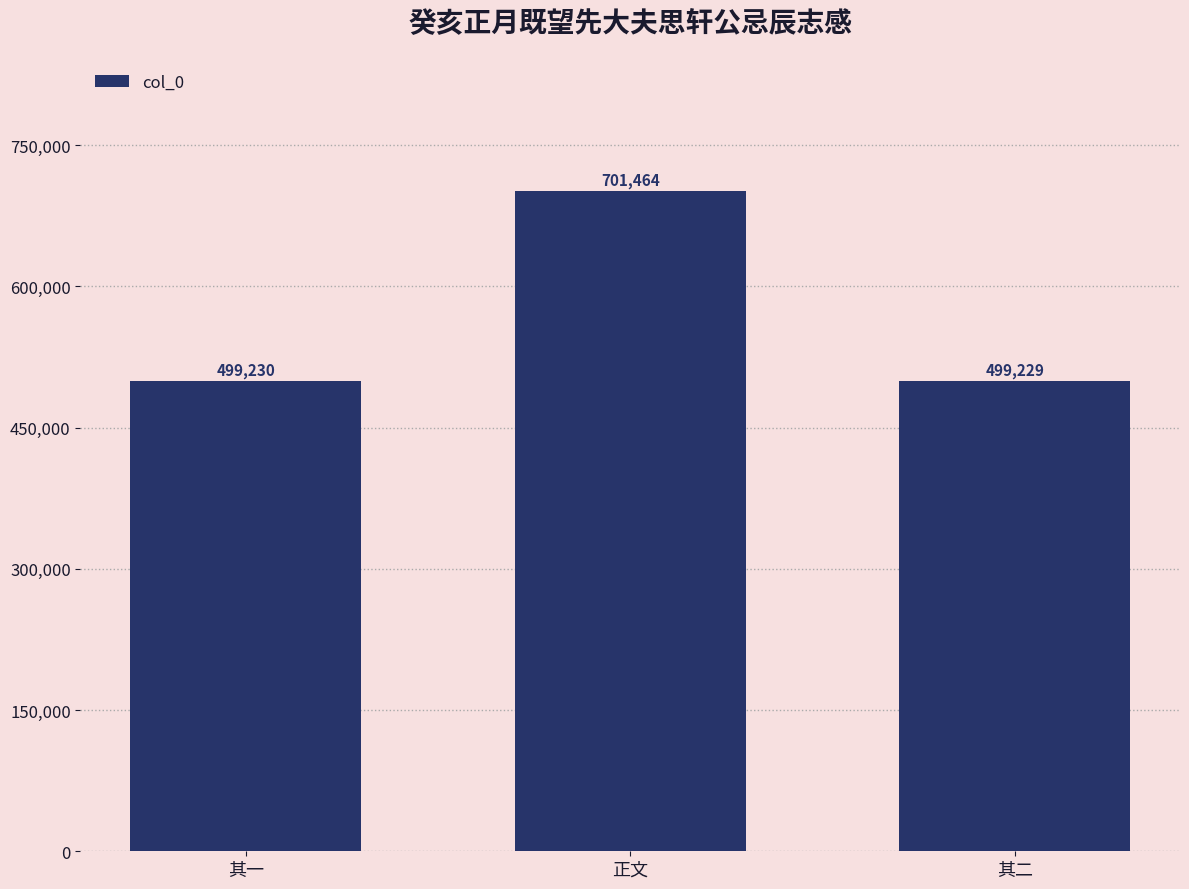

What is the maximum value shown in the chart?

701464